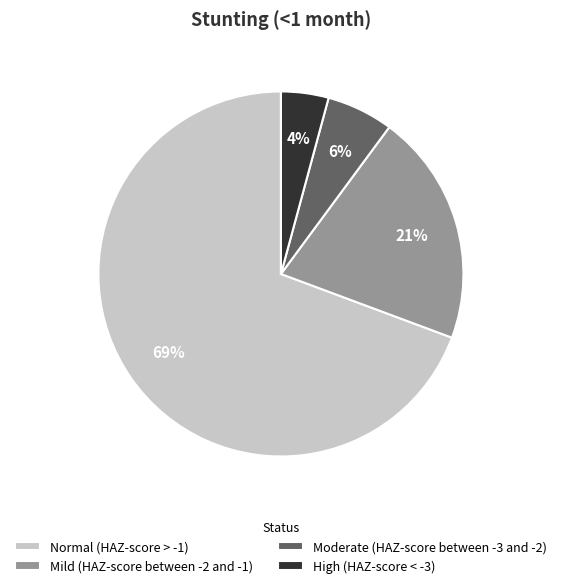

Which category has the biggest portion of the pie?

Normal (HAZ-score > -1)